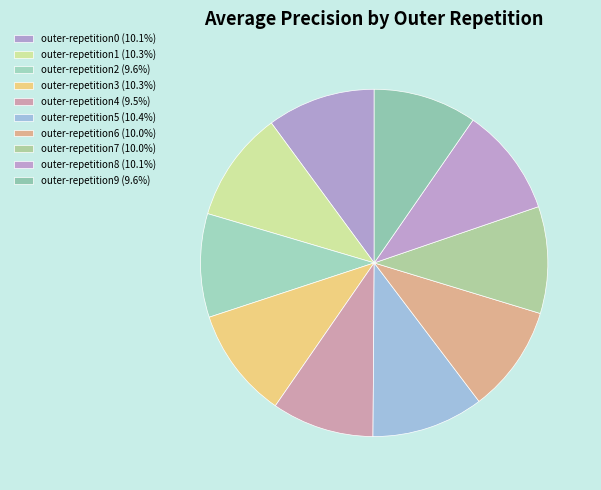

True or false: outer-repetition3 accounts for 10% of the total.

True